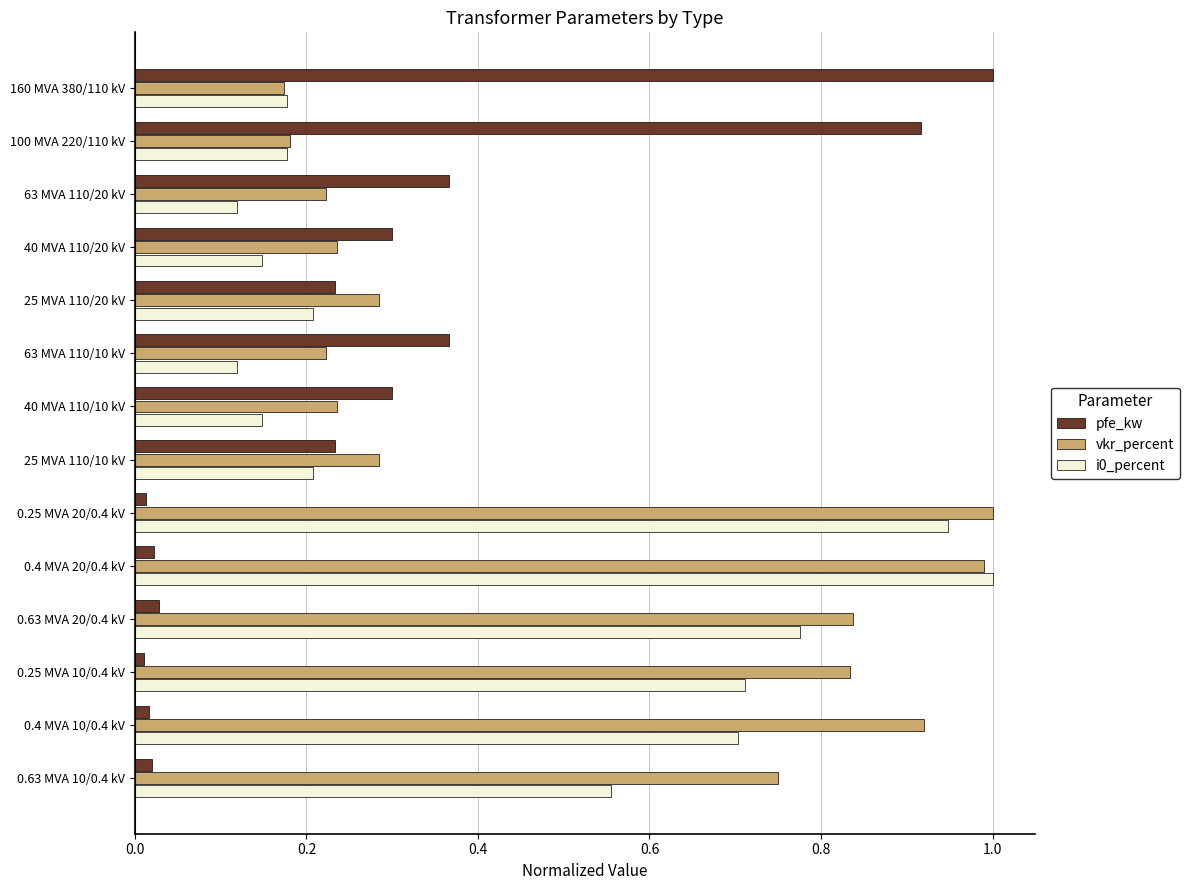

What is the sum of the vkr_percent values at 25 MVA 110/20 kV and 0.63 MVA 20/0.4 kV?

1.1